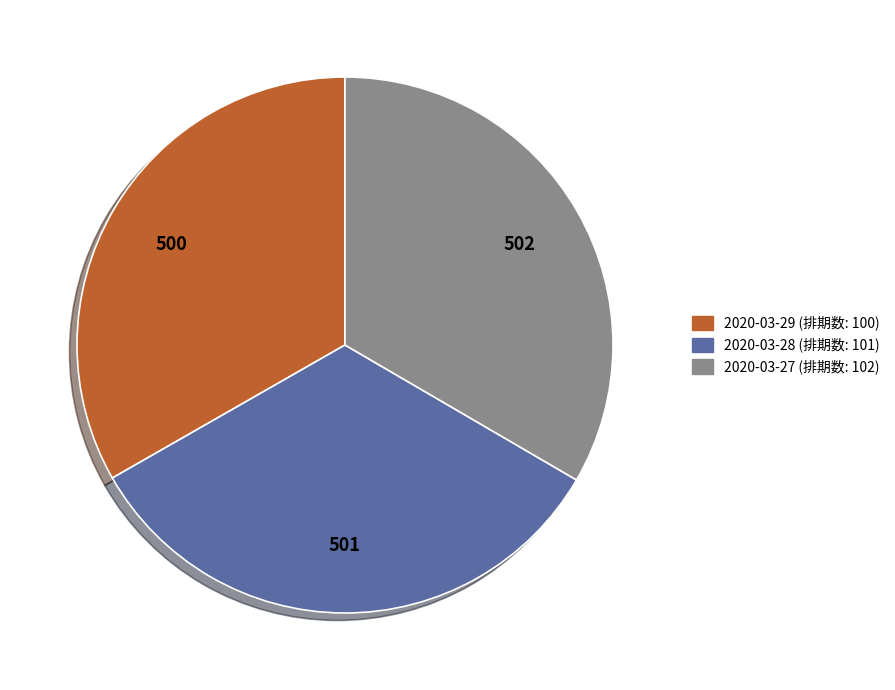

Is it true that 2020-03-28 is 45% of the pie?

False